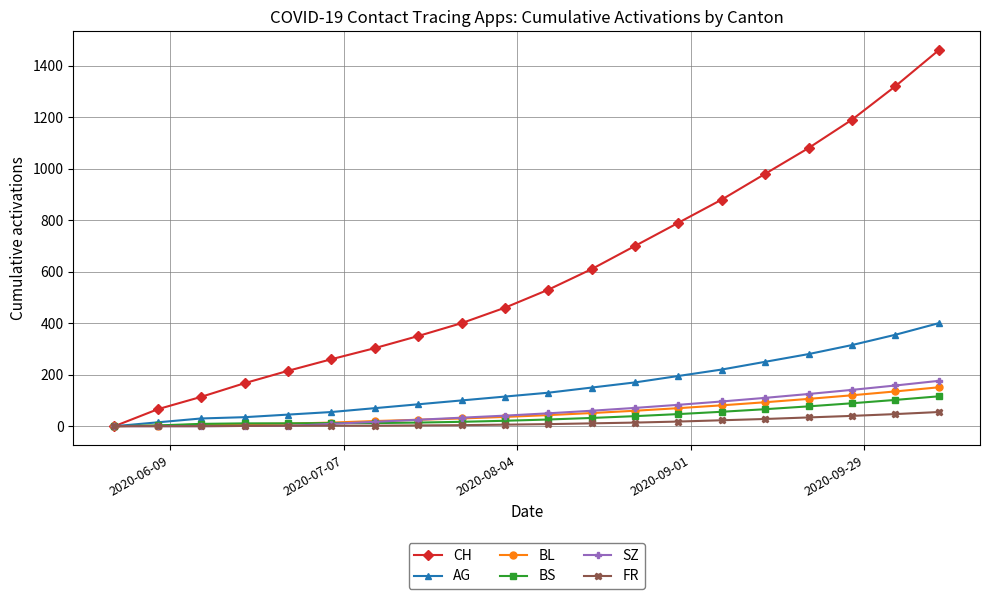

Which series has the widest spread of values?

CH